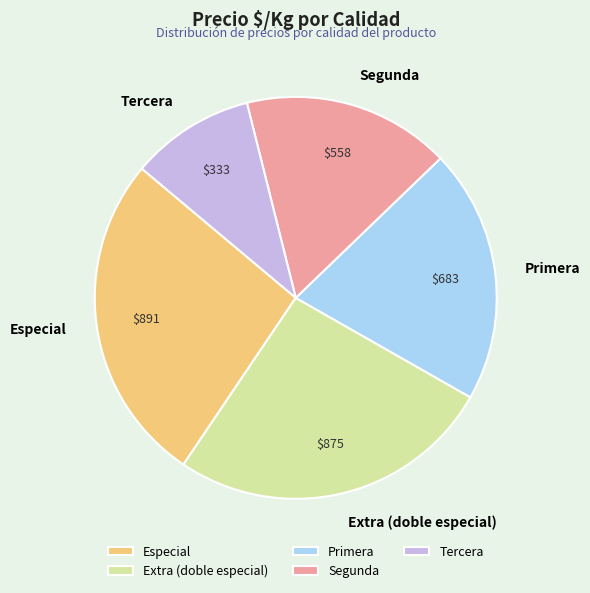

Count the number of slices in the pie.

5